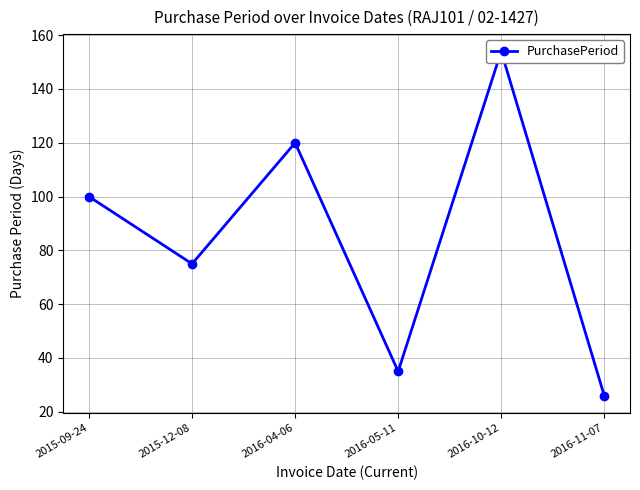

What is the label of the 6th point from the left?

2016-11-07